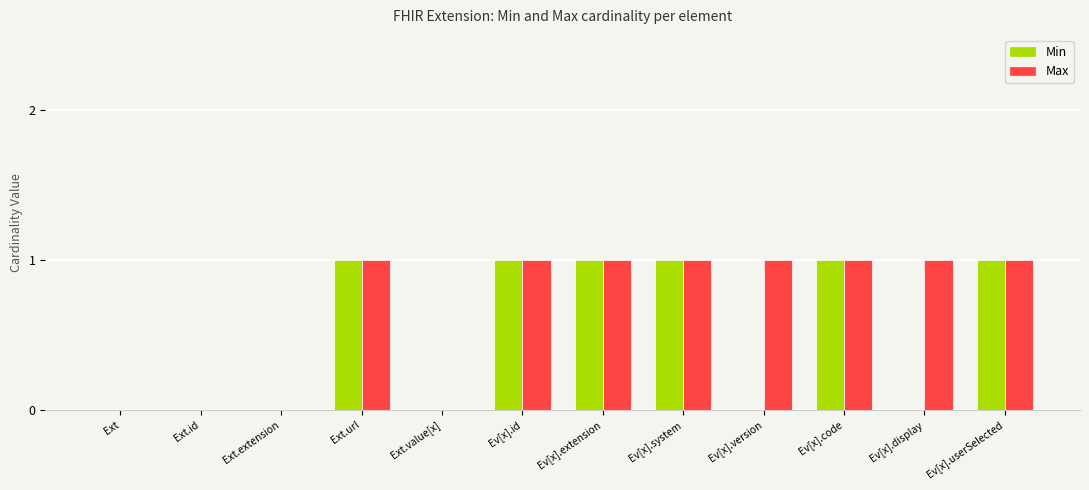

Is the value of Min at Ev[x].id greater than the value of Max at Ext.extension?

Yes